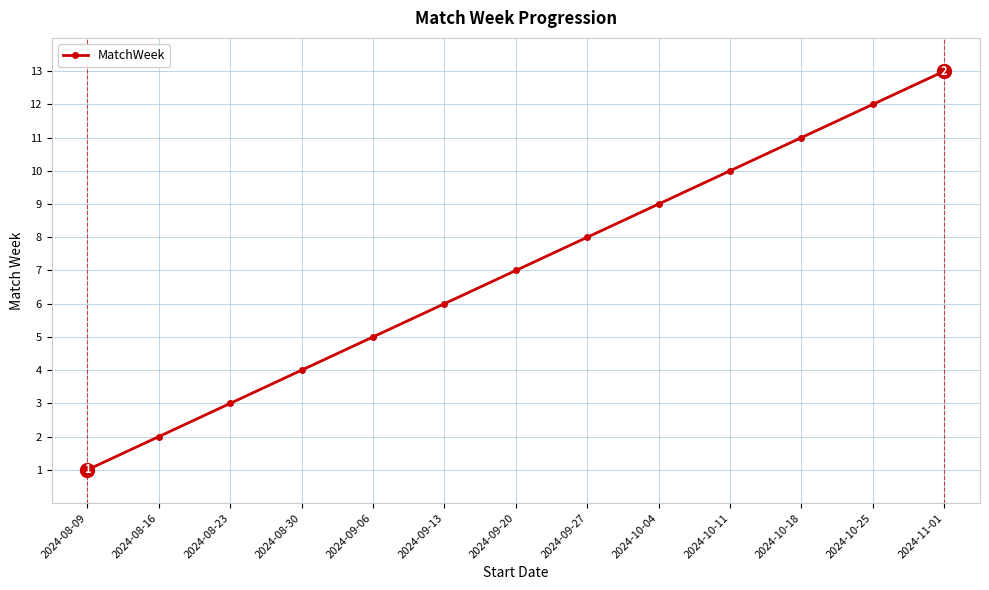

True or false: the data has more than 1 interior local peaks.

False